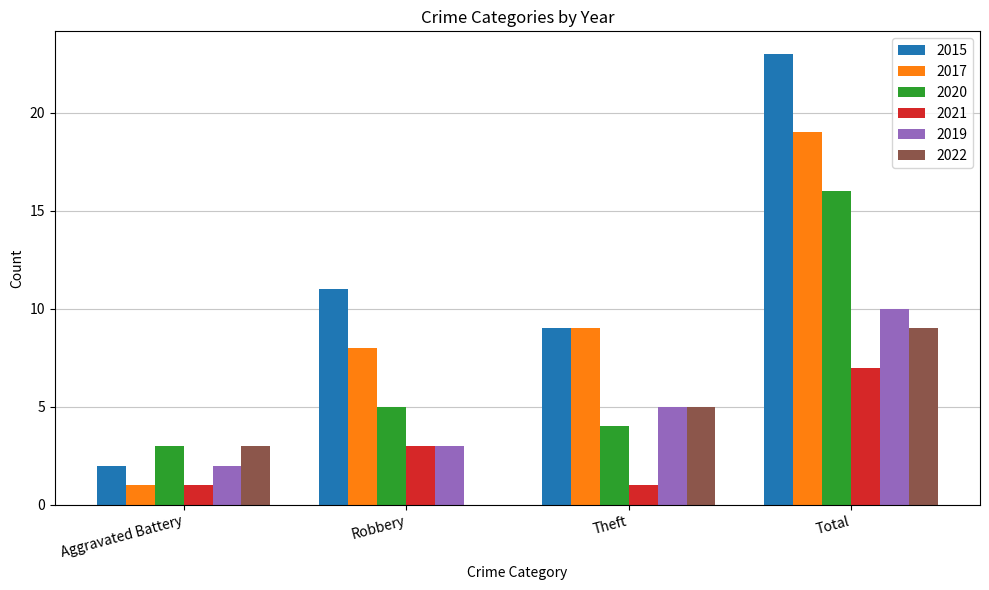

How many groups of bars are there?

4